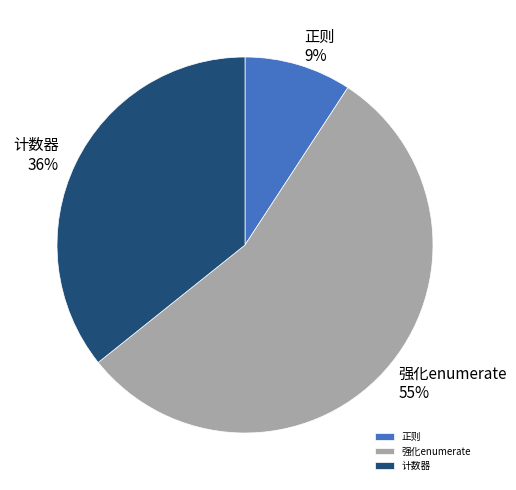

Rank the categories by value from highest to lowest.

强化enumerate, 计数器, 正则